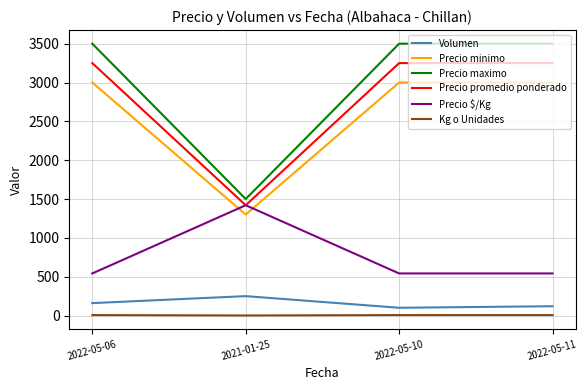

What is the minimum value for Precio $/Kg?

542